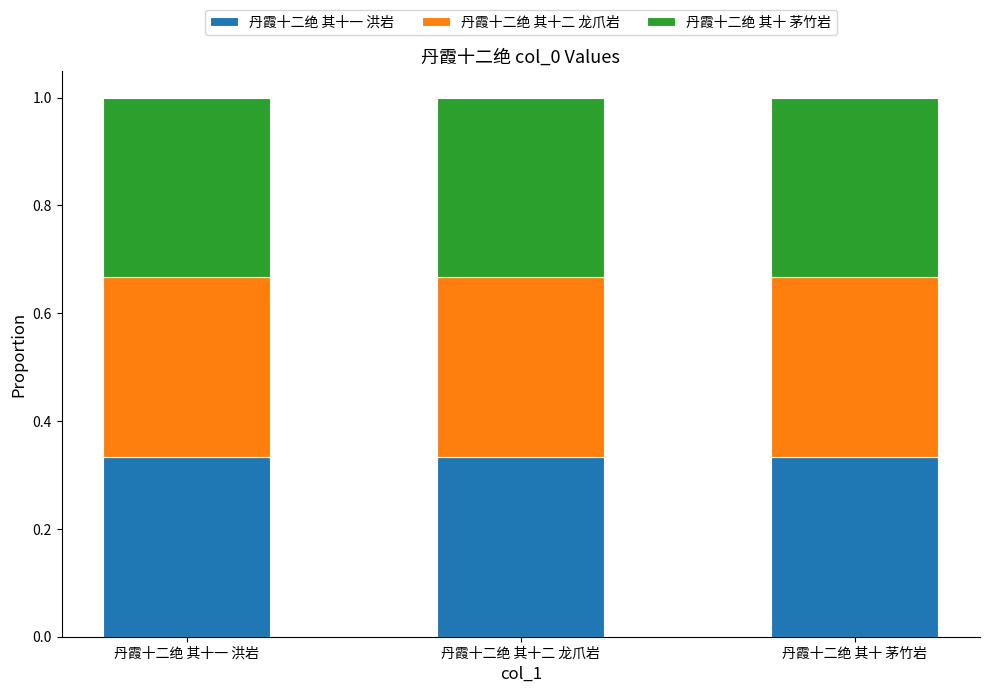

The value of 丹霞十二绝 其十一 洪岩 at 丹霞十二绝 其十一 洪岩 is 0.5. True or false?

False